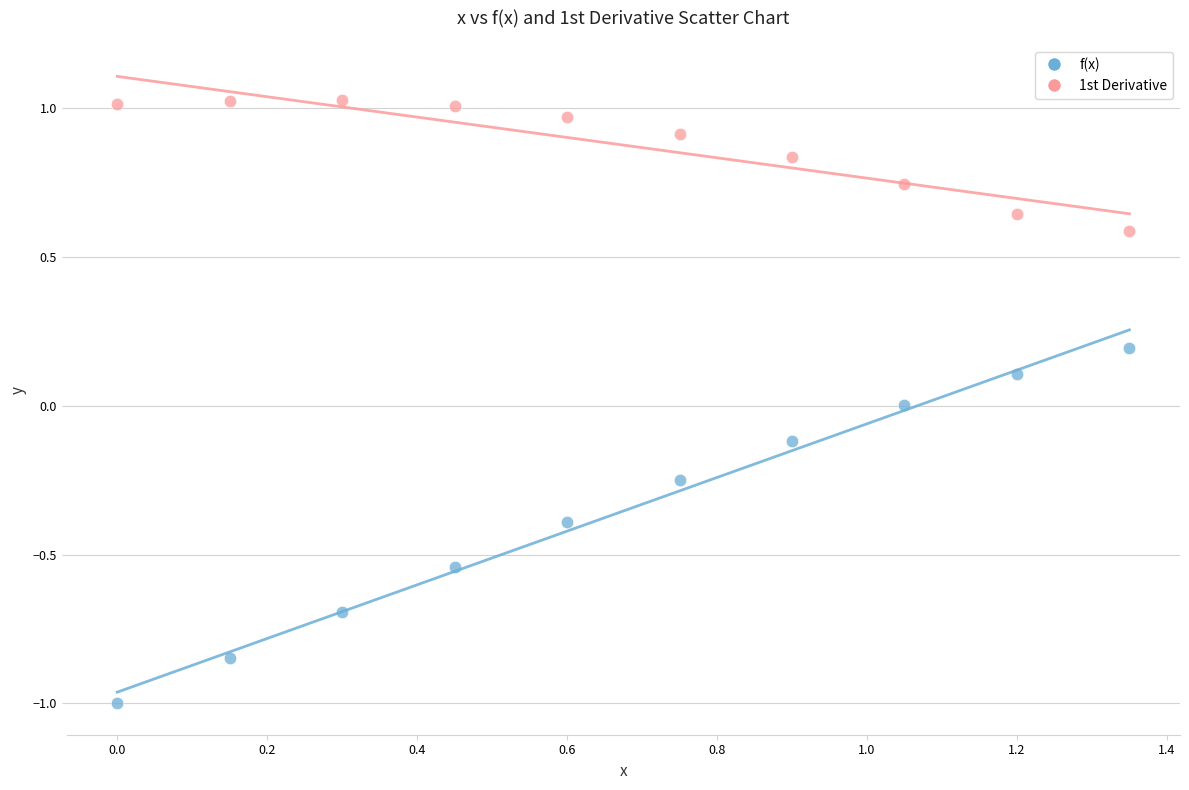

Which series has the largest Y range (max minus min)?

f(x)